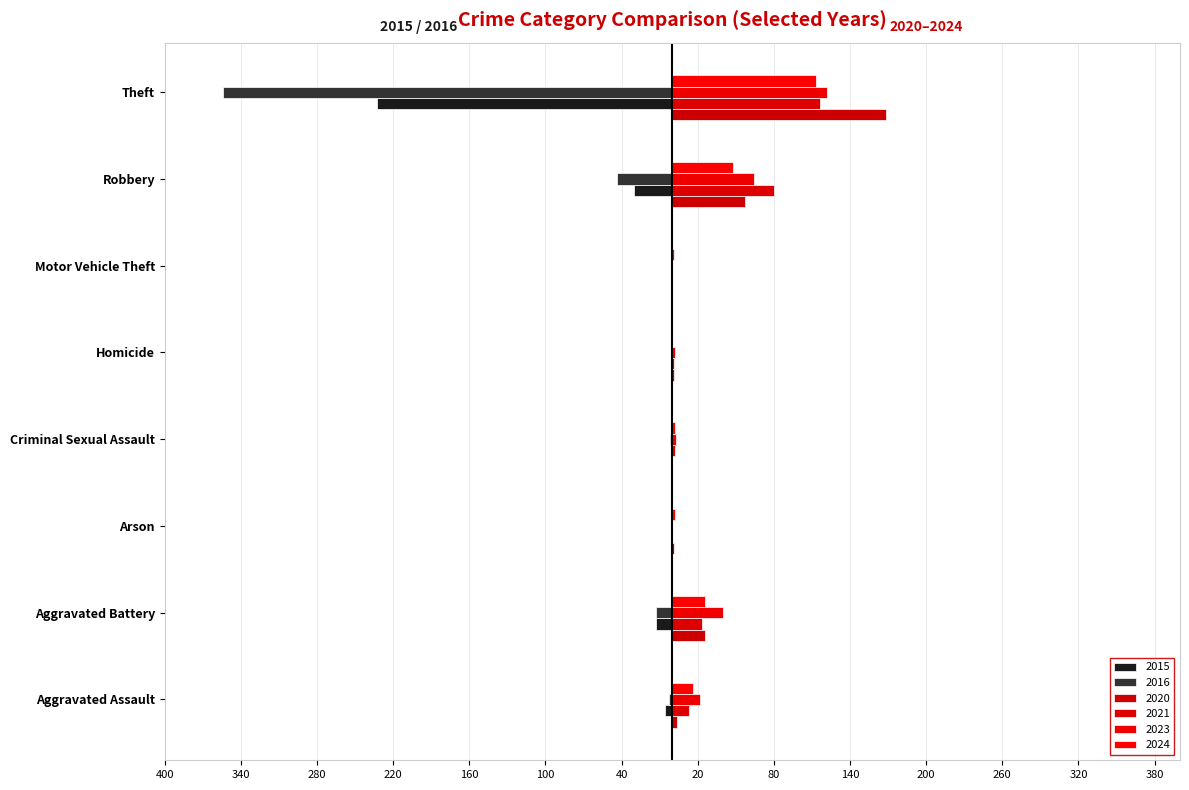

What is the difference between the 2021 values at Aggravated Assault and Aggravated Battery?

10